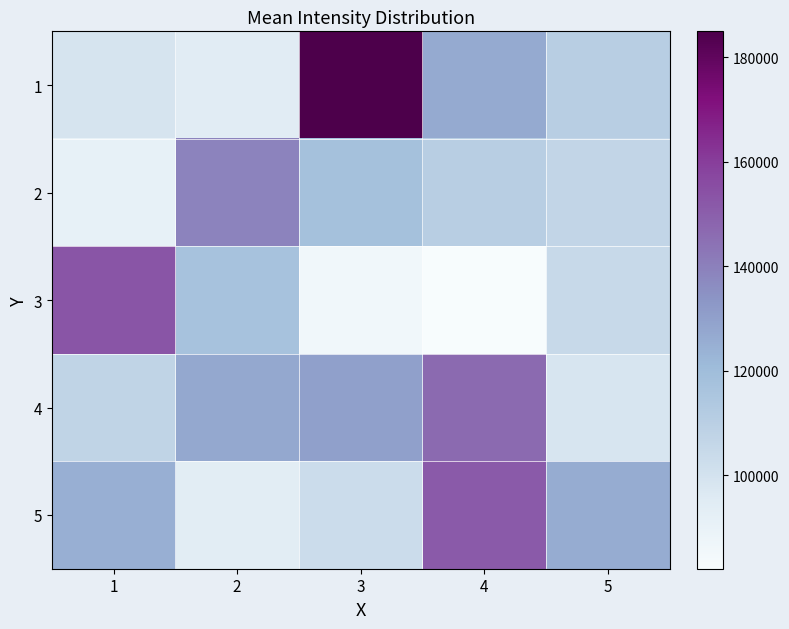

At which category is the sum across all series the highest?

3